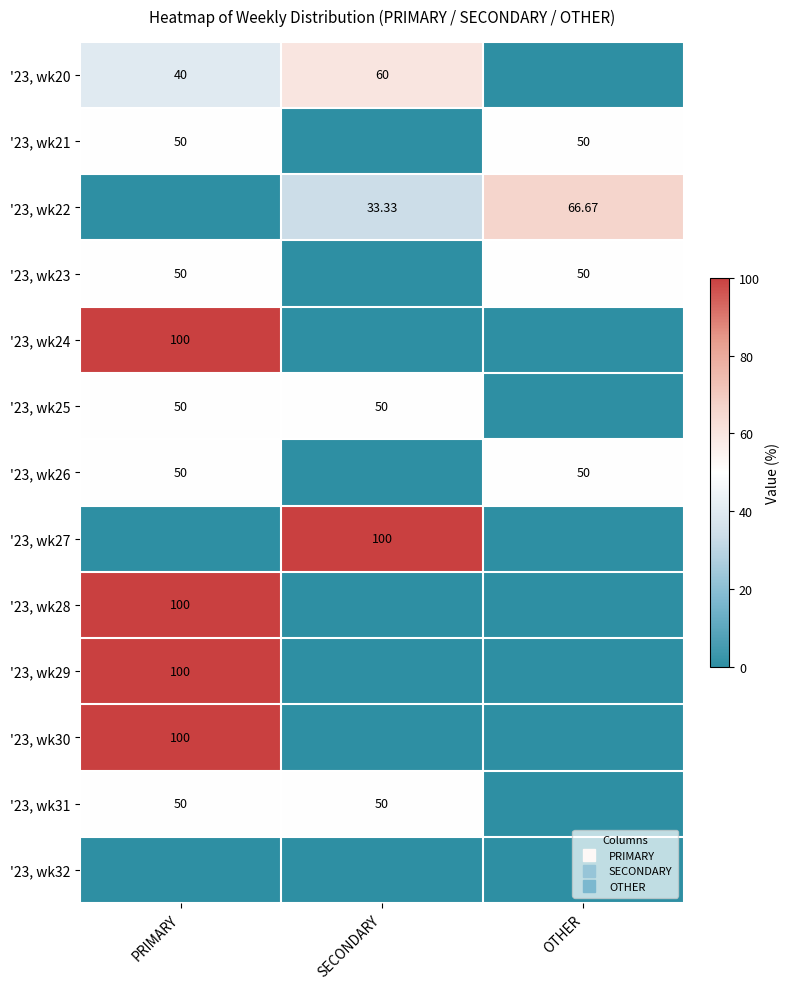

Which series has the widest spread of values?

'23, wk24